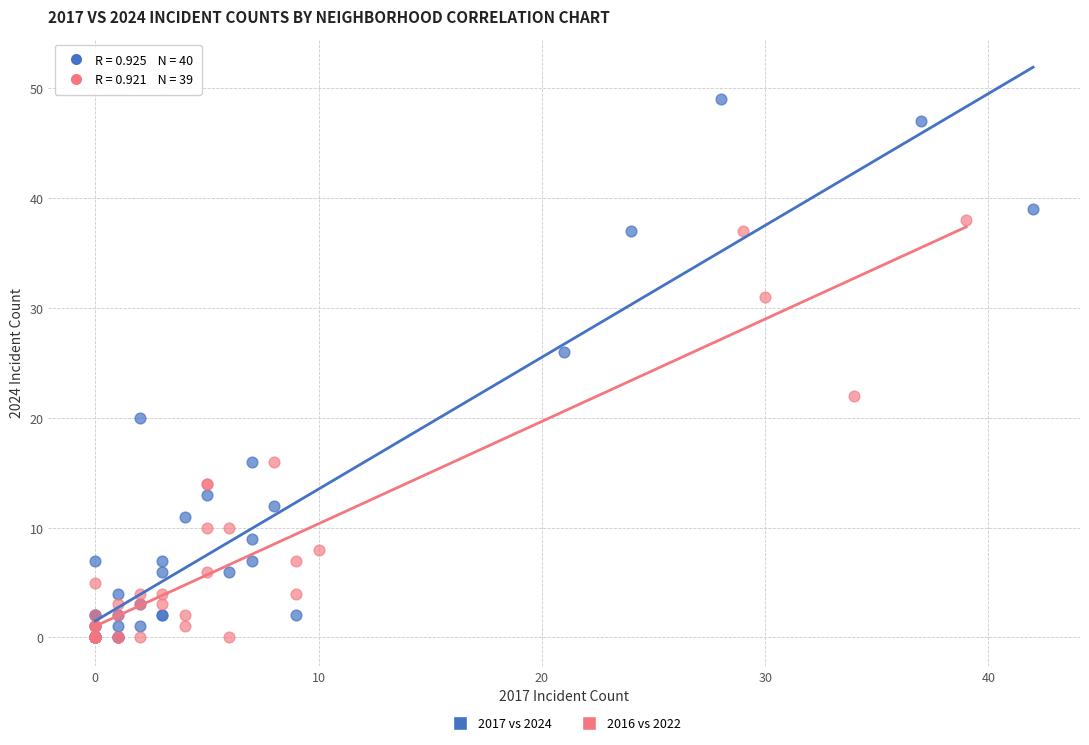

Which series has the largest Y range (max minus min)?

2017 vs 2024